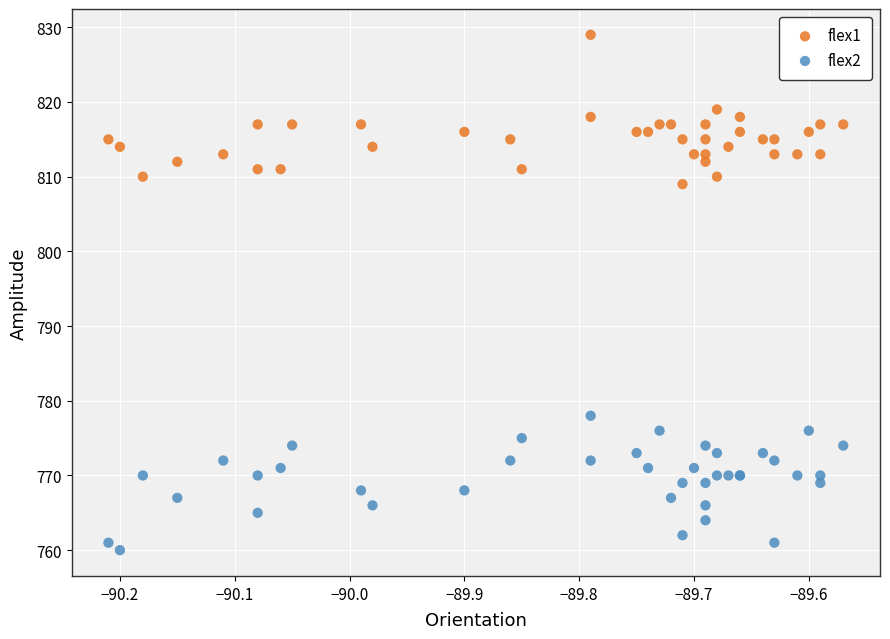

Which series has the widest spread of Y values?

flex1